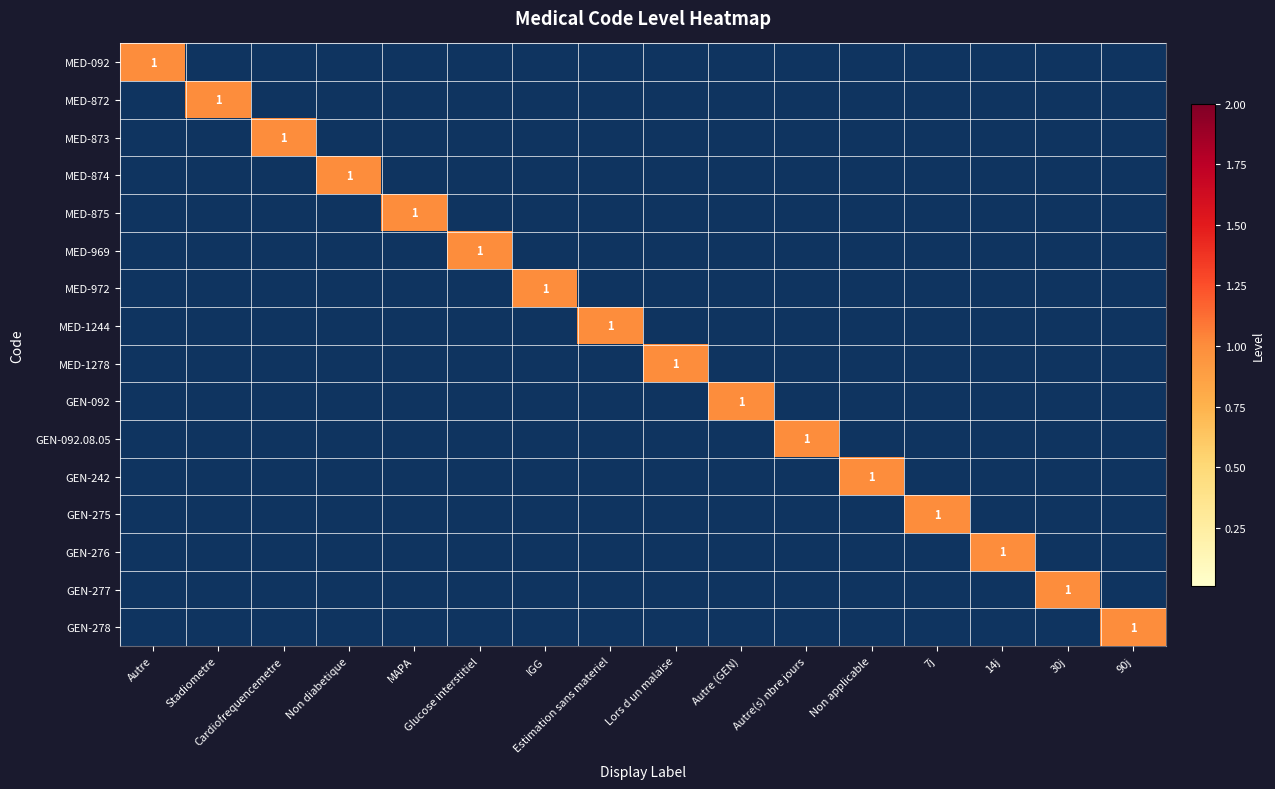

What is the difference between the highest and lowest values at IGG?

1